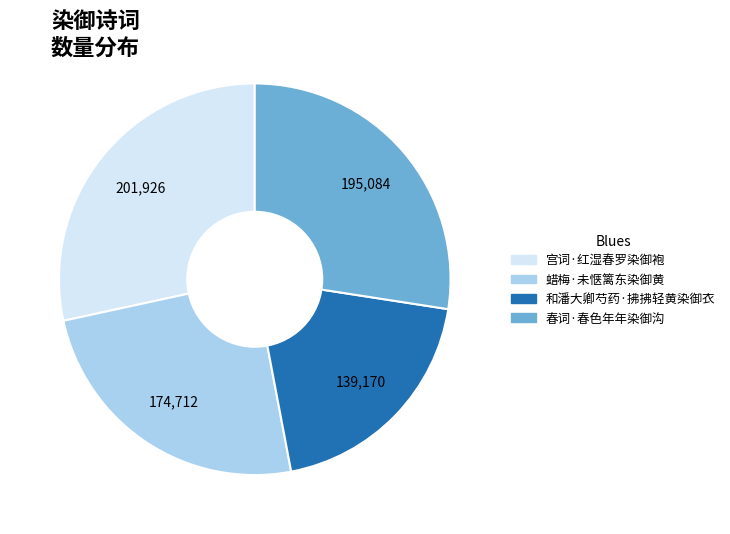

Does any single category account for the majority?

No